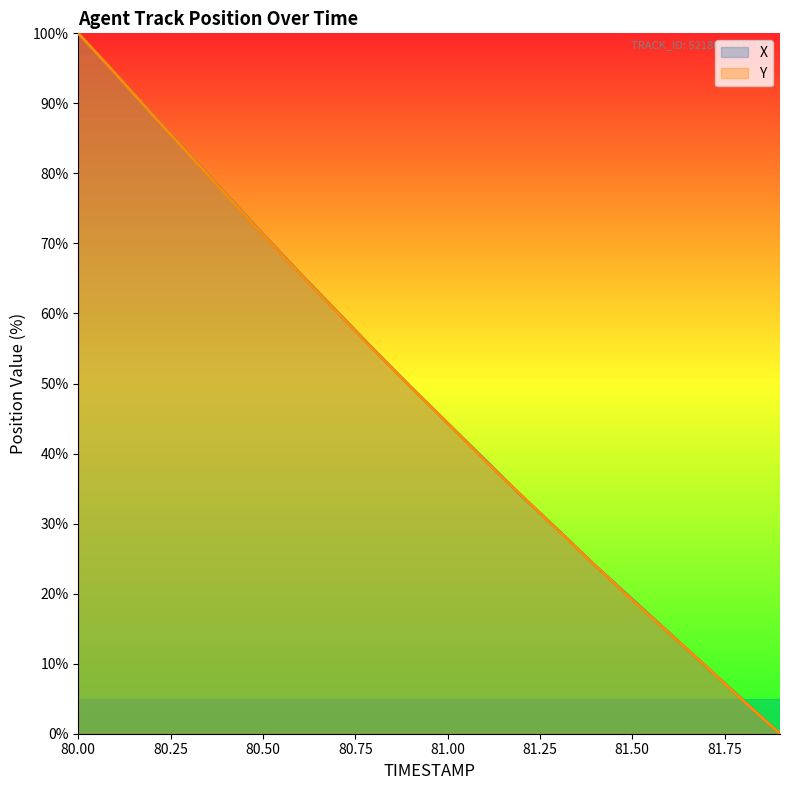

What is the label of the 20th point from the right?

80.0